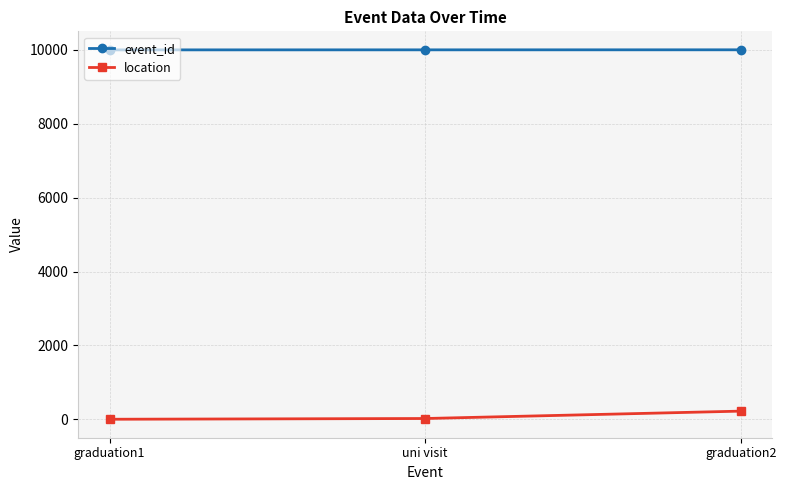

What is the average value of the event_id series?

10001